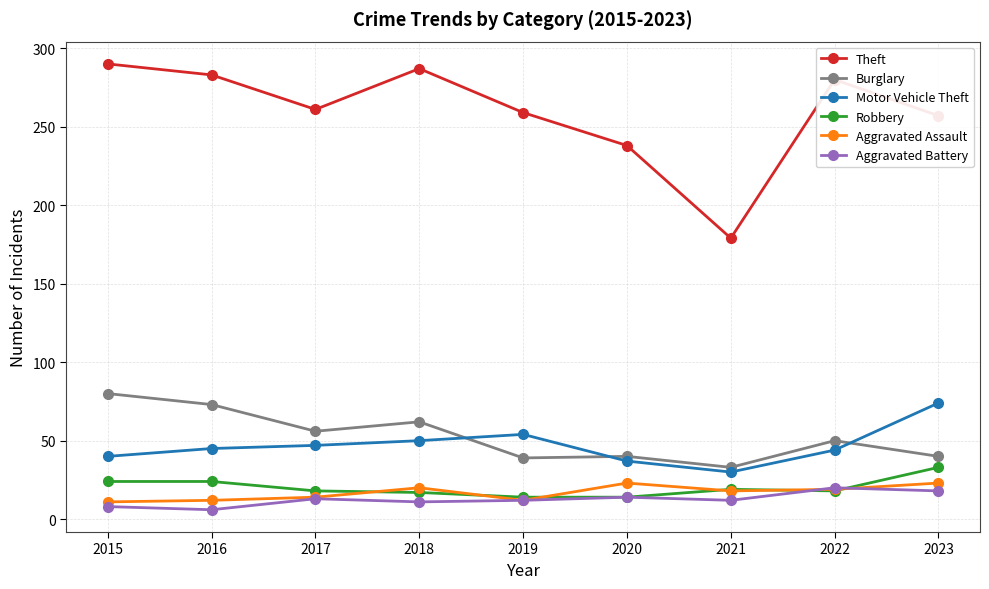

What is the difference between the highest and lowest values at 2022?

262